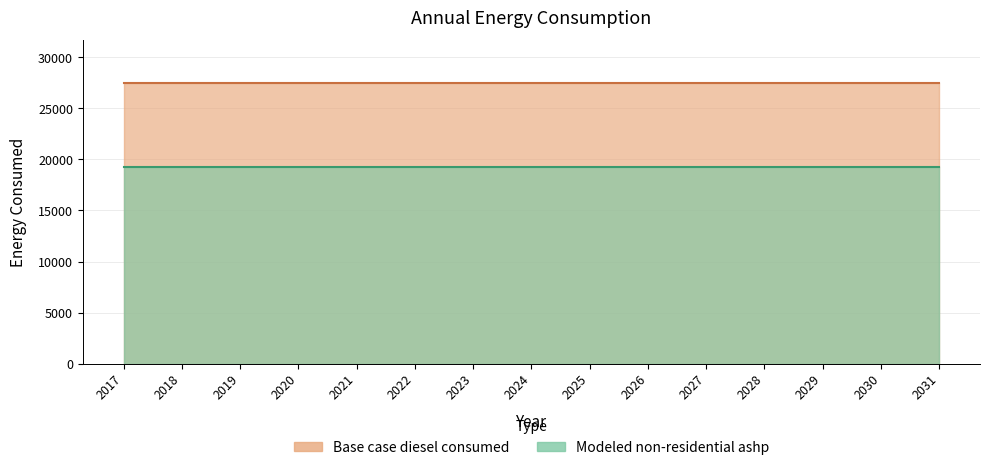

Rank the categories by Modeled non-residential ashp value from highest to lowest.

2017, 2018, 2019, 2020, 2021, 2022, 2023, 2024, 2025, 2026, 2027, 2028, 2029, 2030, 2031